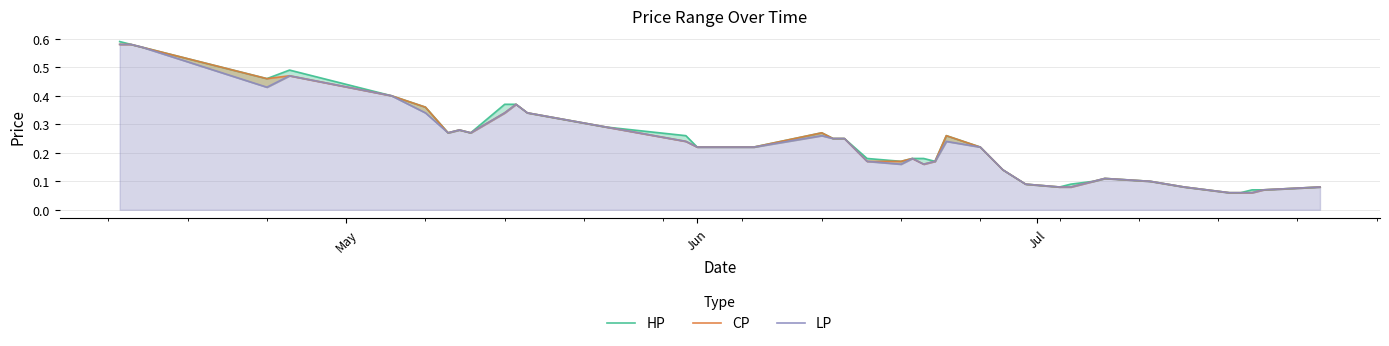

Reading left to right, extract all data points from this chart.

HP: 0.6	0.6	0.6	0.5	0.5	0.4	0.4	0.3	0.3	0.3	0.4	0.4	0.3	0.3	0.3	0.2	0.2	0.3	0.2	0.2	0.2	0.2	0.2	0.2	0.2	0.3	0.2	0.1	0.1	0.1	0.1	0.1	0.1	0.1	0.1	0.1	0.1	0.1	0.1	0.1
CP: 0.6	0.6	0.6	0.5	0.5	0.4	0.4	0.3	0.3	0.3	0.3	0.4	0.3	0.3	0.2	0.2	0.2	0.3	0.2	0.2	0.2	0.2	0.2	0.2	0.2	0.3	0.2	0.1	0.1	0.1	0.1	0.1	0.1	0.1	0.1	0.1	0.1	0.1	0.1	0.1
LP: 0.6	0.6	0.6	0.4	0.5	0.4	0.3	0.3	0.3	0.3	0.3	0.4	0.3	0.3	0.2	0.2	0.2	0.3	0.2	0.2	0.2	0.2	0.2	0.2	0.2	0.2	0.2	0.1	0.1	0.1	0.1	0.1	0.1	0.1	0.1	0.1	0.1	0.1	0.1	0.1